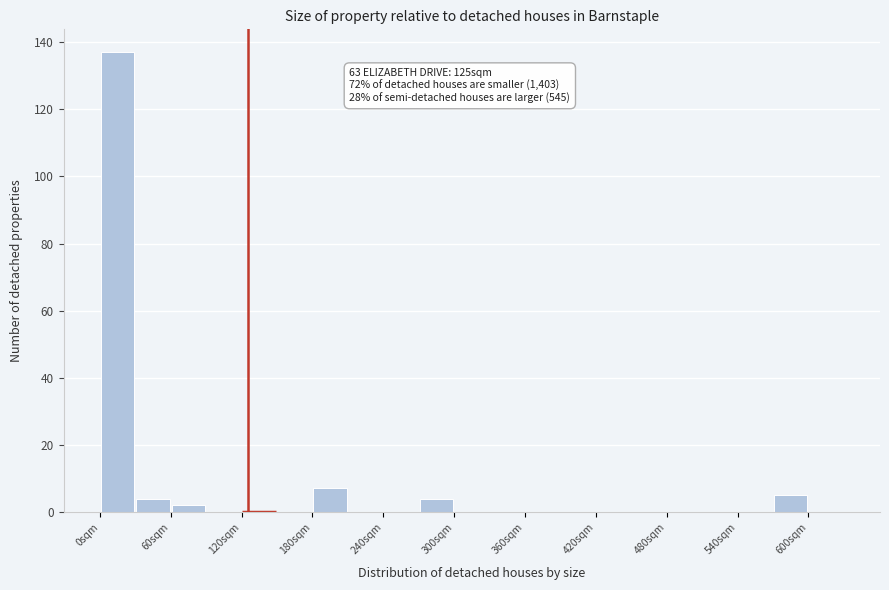

Read against the x-axis, roughly where is the centre of the tallest bar?

20